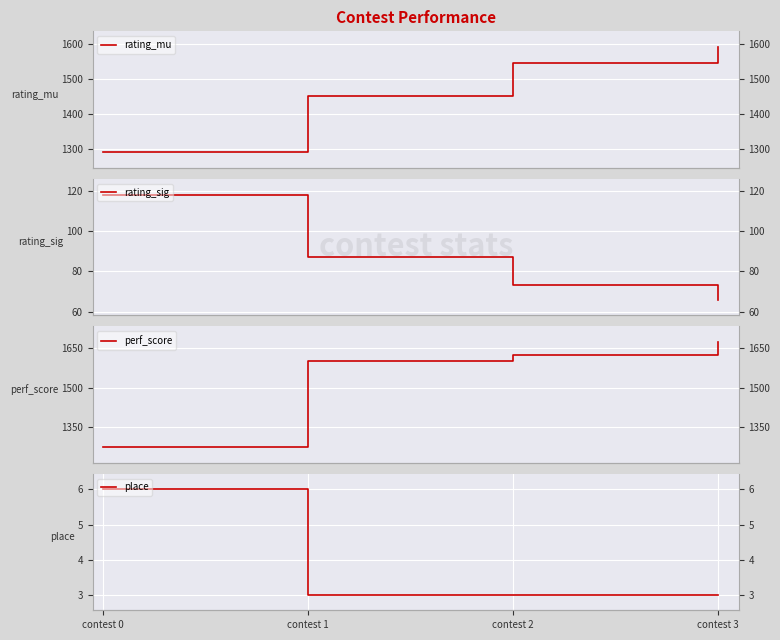

Is it true that rating_mu equals 1545 at contest 2?

True